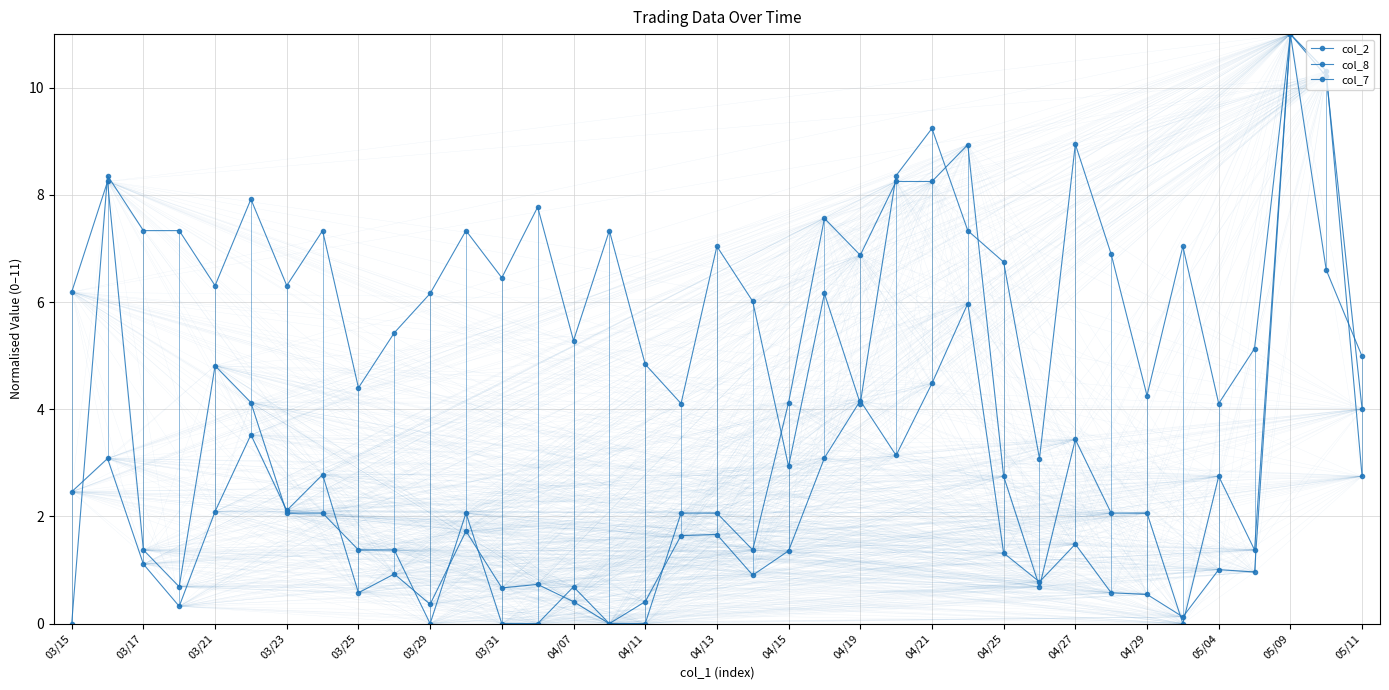

Does the chart have visible grid lines?

Yes